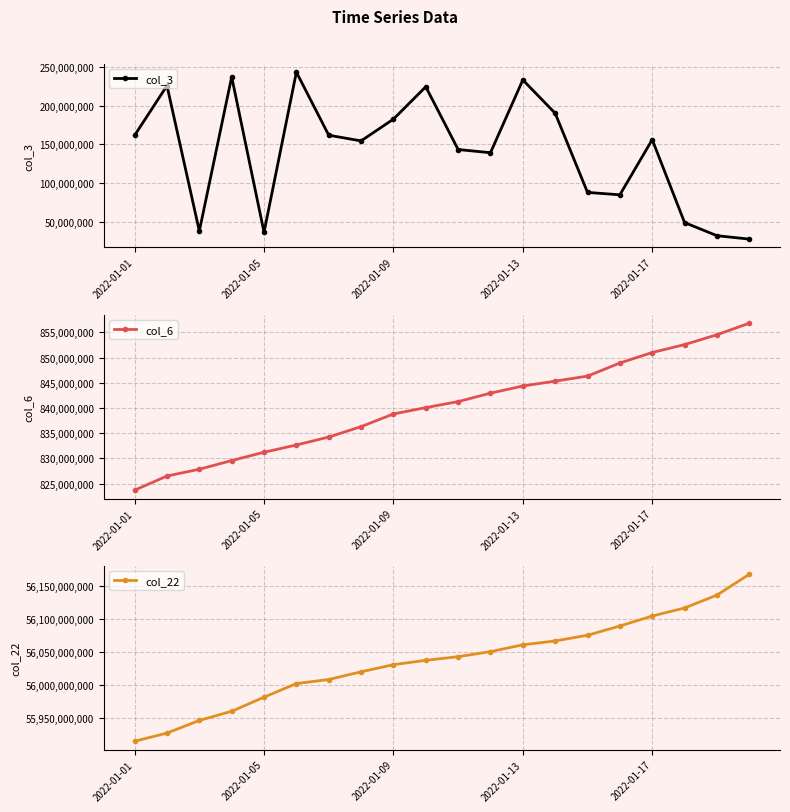

Where is col_22 nearest to the value 56040878524?

10